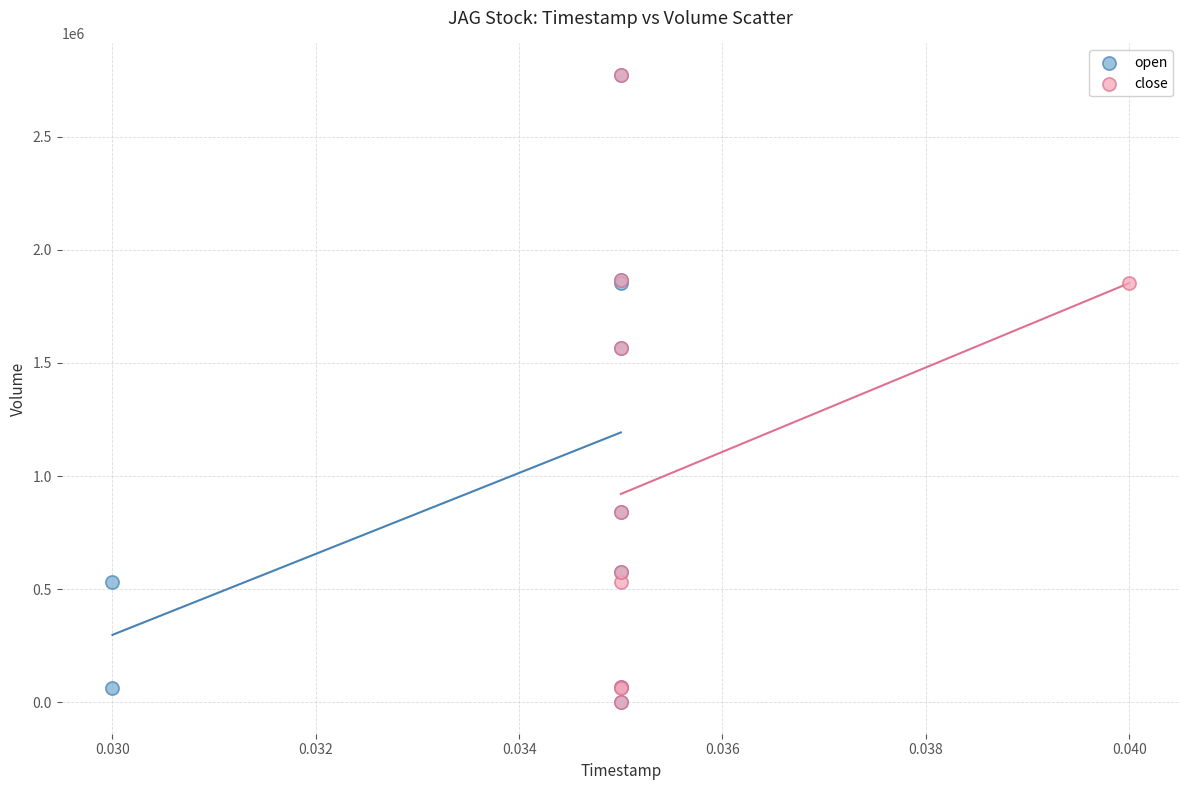

What are all the series names shown in the legend?

open, close